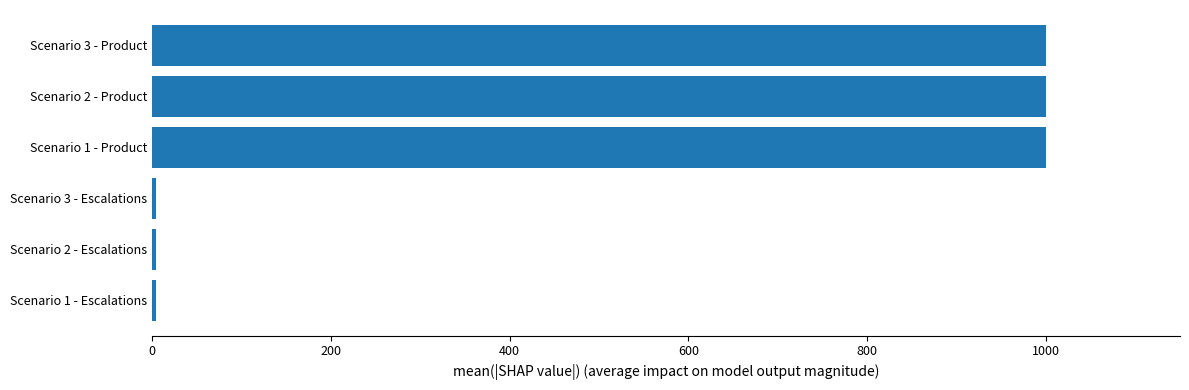

Approximately how many times larger is the value at Scenario 3 - Product compared to Scenario 2 - Product?

1.0